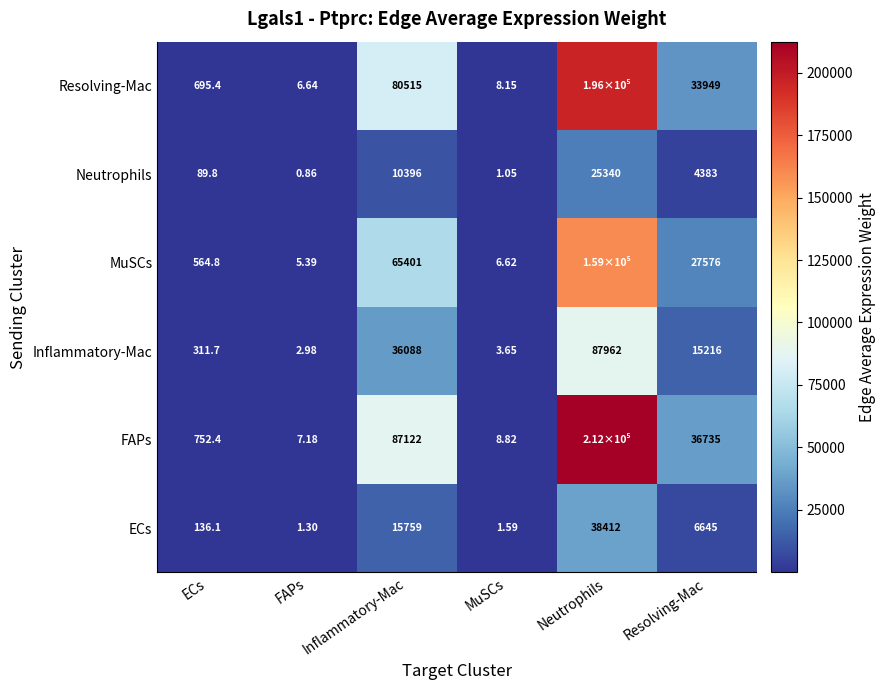

True or false: FAPs has a value of 155847.6 at Inflammatory-Mac.

False